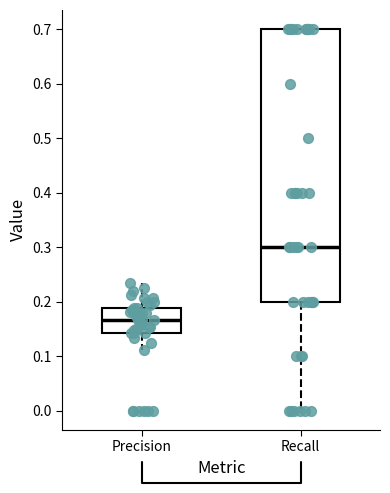

Comparing the boxes themselves (not the whiskers), which one is the tallest?

Recall